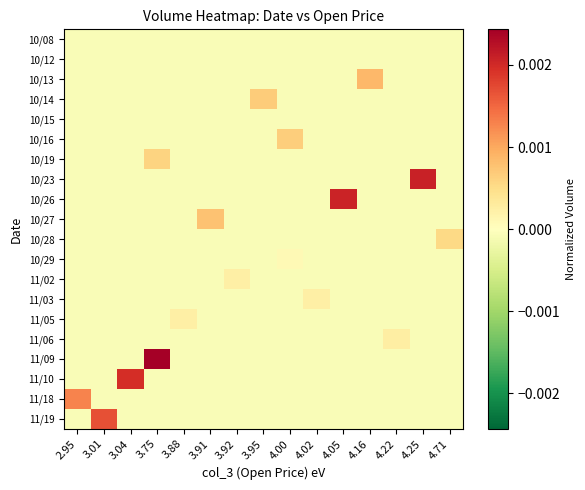

Between 3.88 and 4.16, which is larger?

3.88